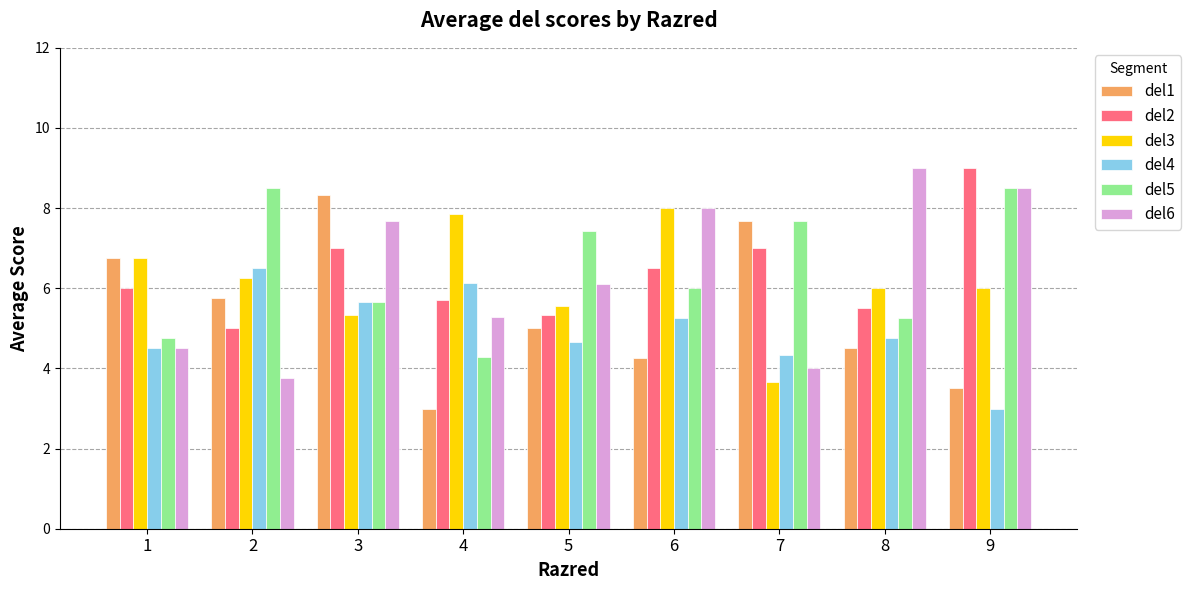

What is the difference between the highest and lowest values at 5?

2.8